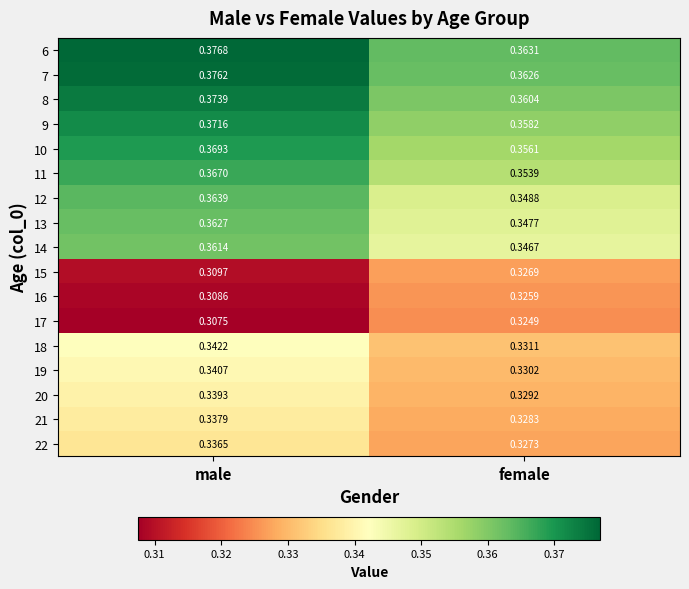

Which label corresponds to the smallest value in the chart?

male